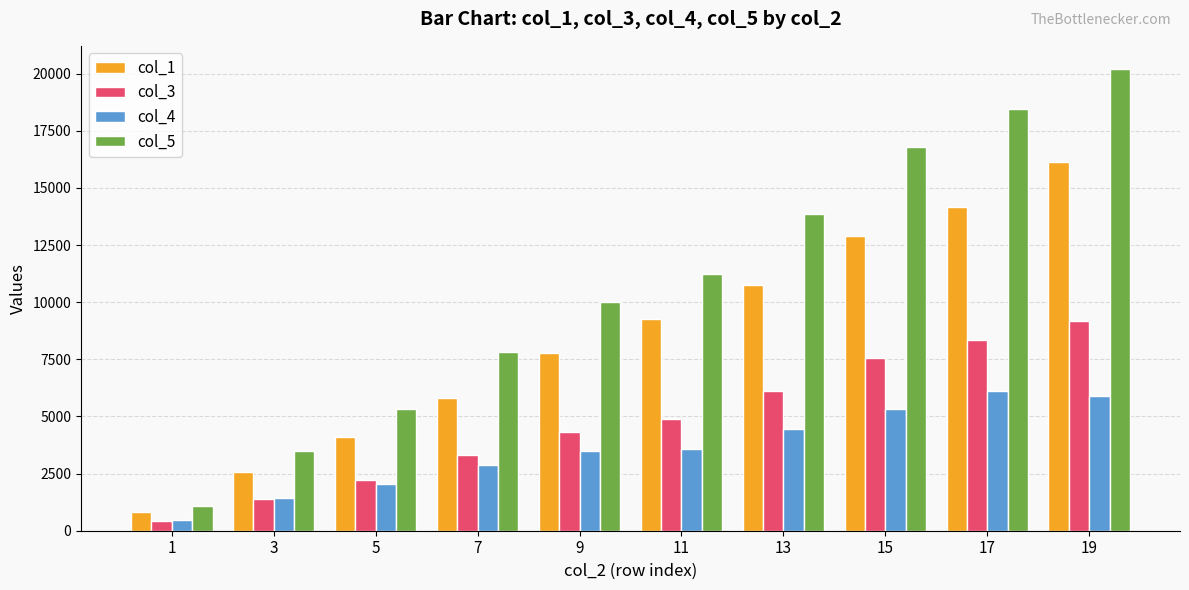

What is the smallest value displayed?

413